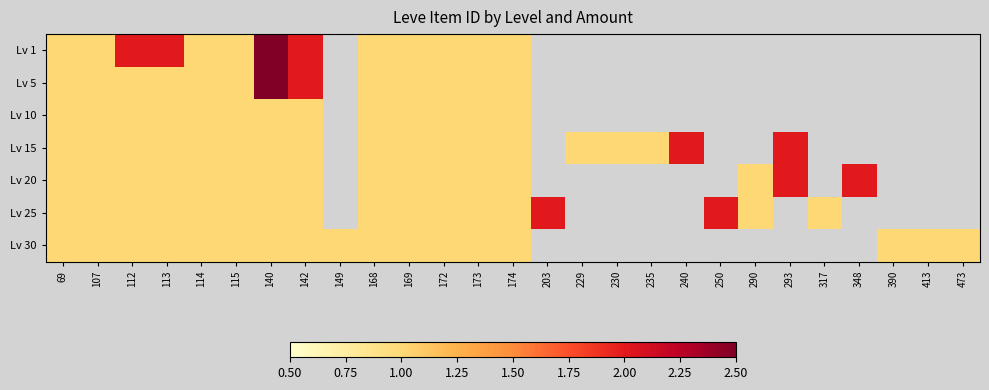

Is it true that Lv 20 equals 0.7 at 142?

False